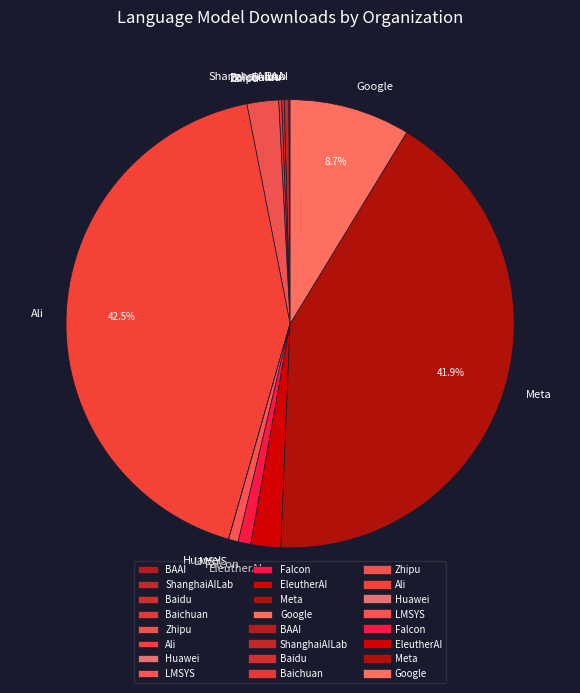

To the nearest percent, what is the difference between the largest and smallest slice percentages?

42%